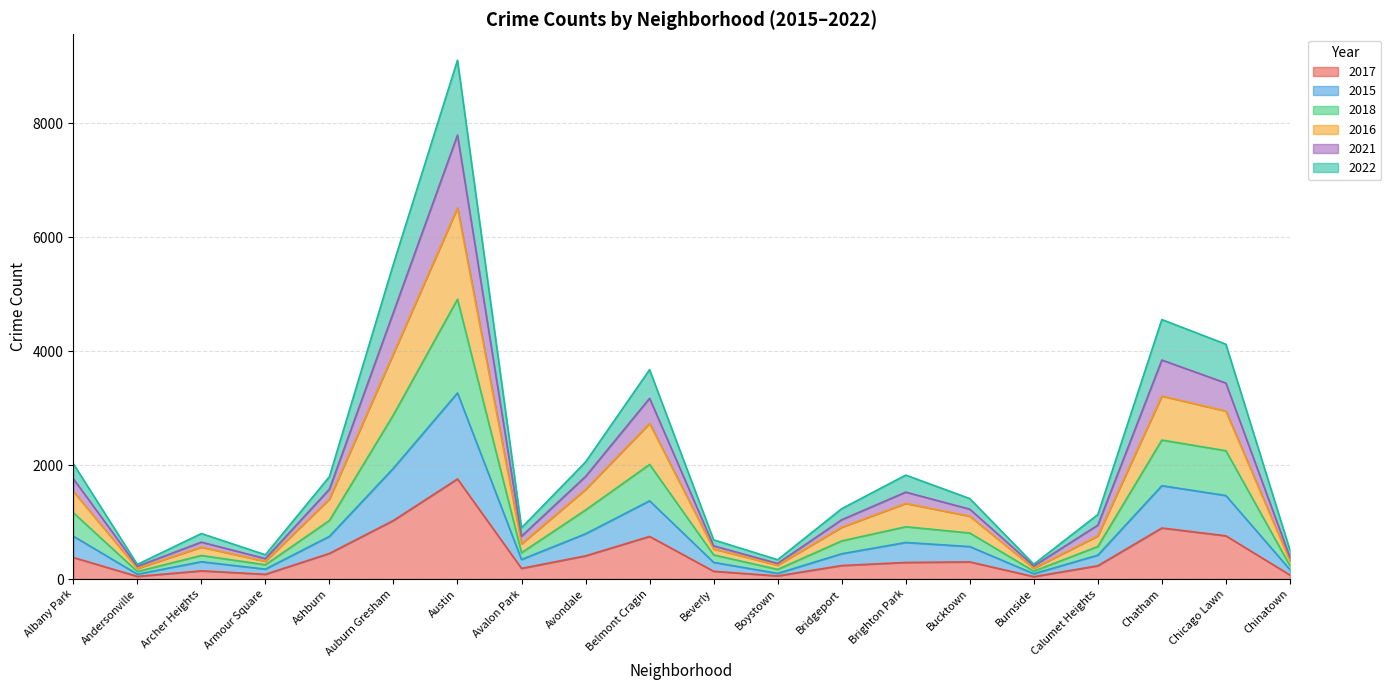

At which category does 2017 reach its first local peak?

Archer Heights